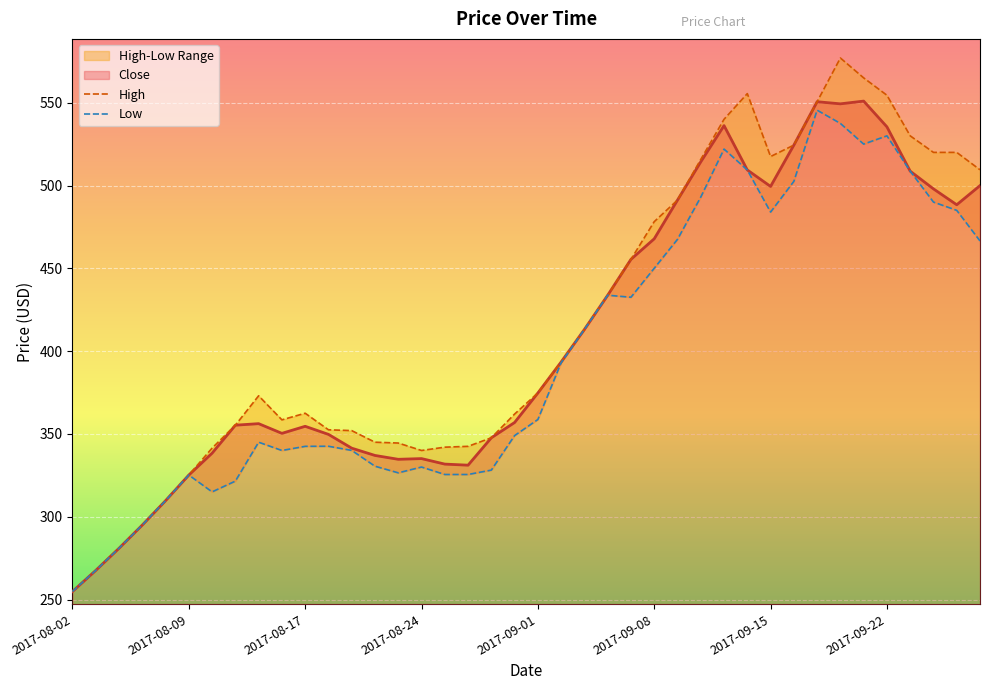

Which category has the lowest value in the Close series?

2017-08-02